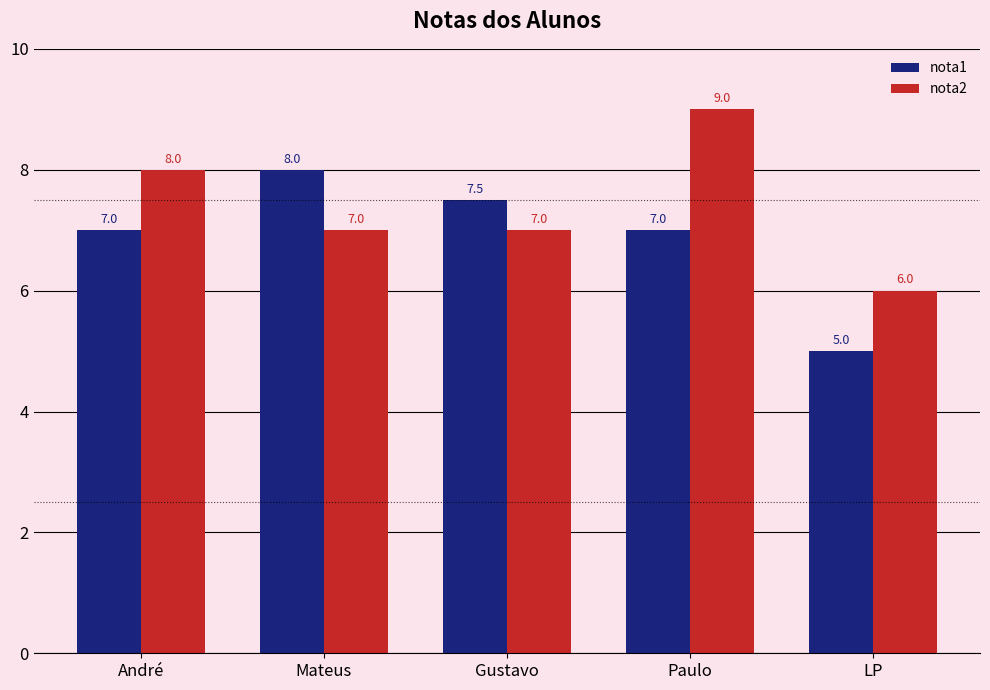

What is the total value across all series at LP?

11.0